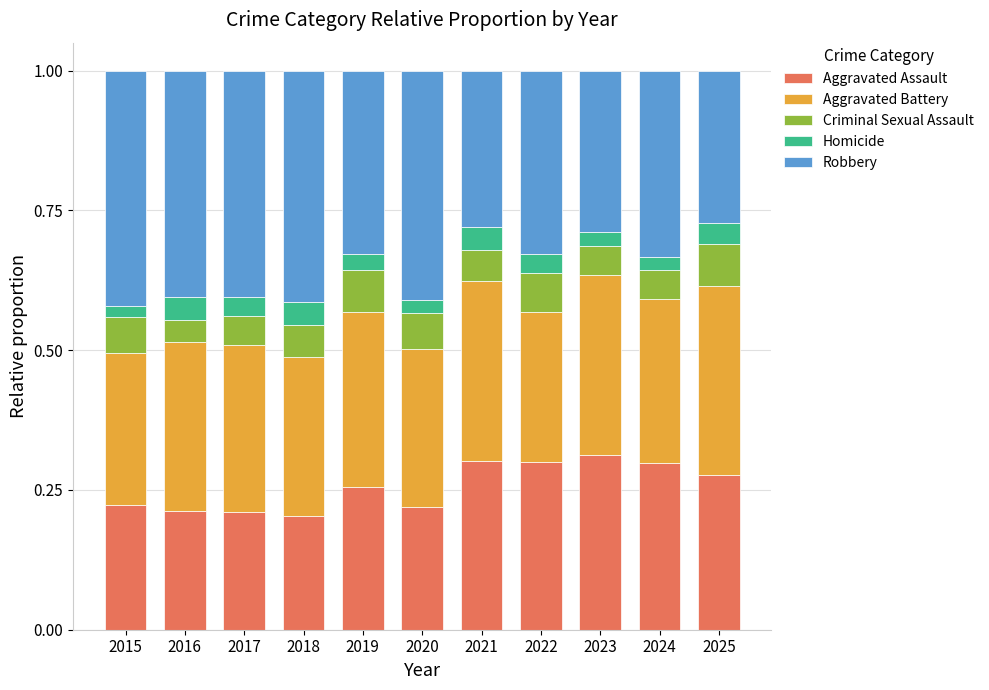

What is the sum of all Aggravated Assault values?

2.8